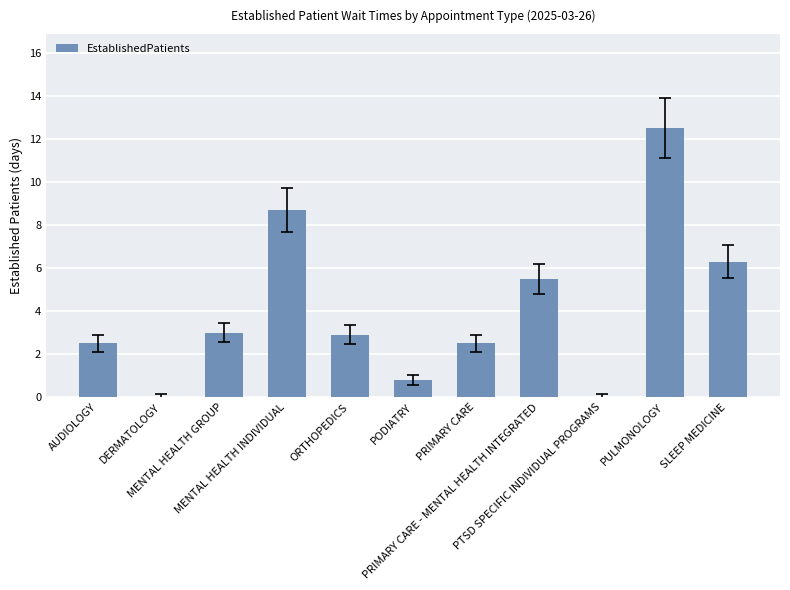

What is the maximum value shown in the chart?

12.5